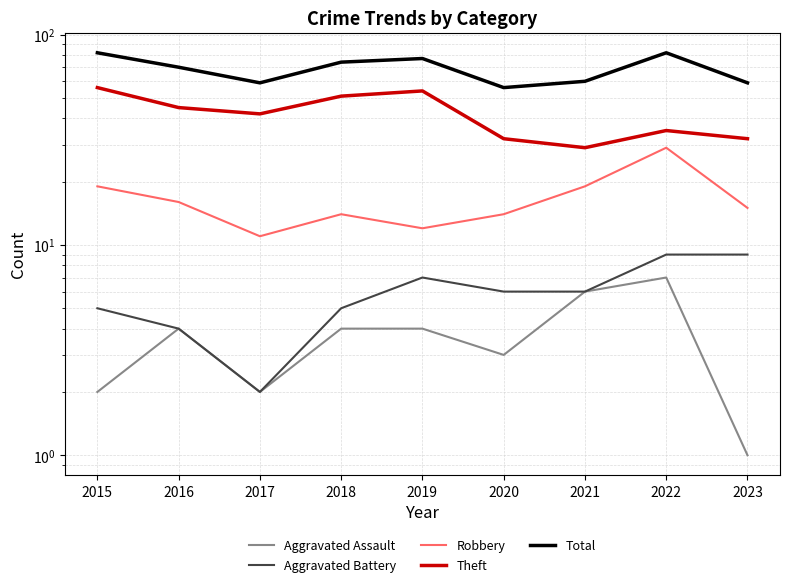

Rank the series at 2017 from lowest to highest value.

Aggravated Assault, Aggravated Battery, Robbery, Theft, Total